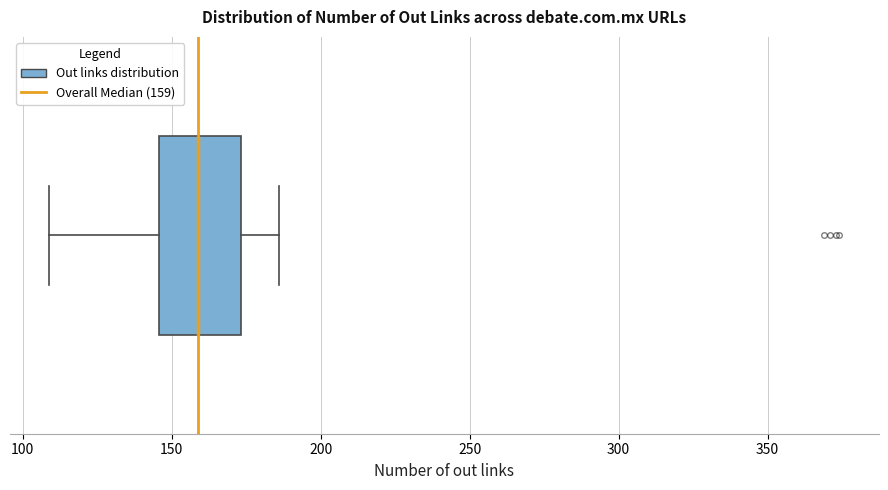

Read this box plot against the x-axis: the position of the median line, the range covered by the box, and the ends of both whiskers. The values are not printed on the chart, so give them approximately, as read against the axis.

median 160, box 145 to 175, whiskers 110 to 185